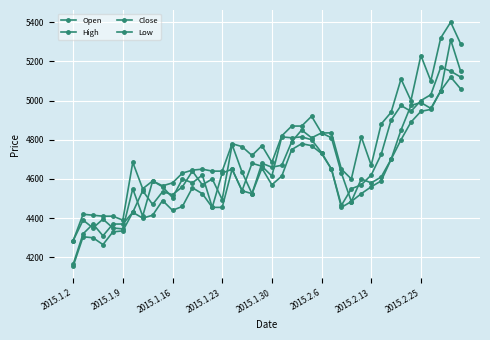

Does the chart display data point markers on the line(s)?

Yes